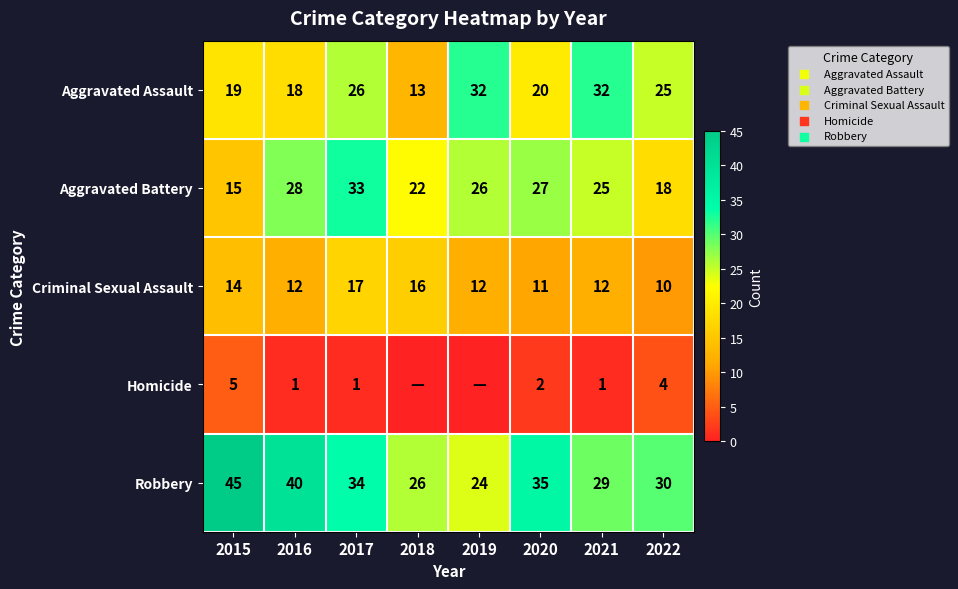

Which category has the highest value in the Aggravated Battery series?

2017